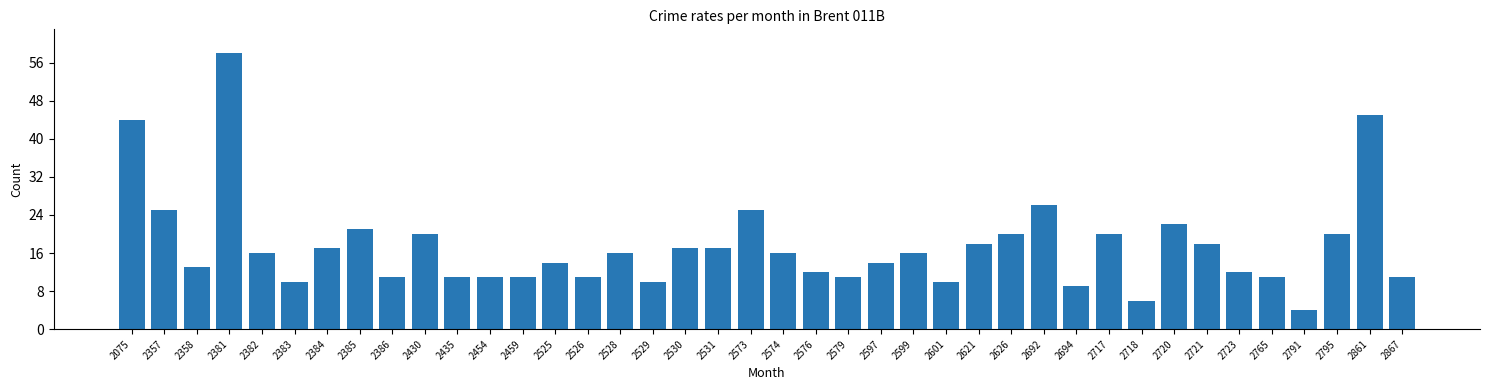

What is the value of the 39th bar from the left?

45